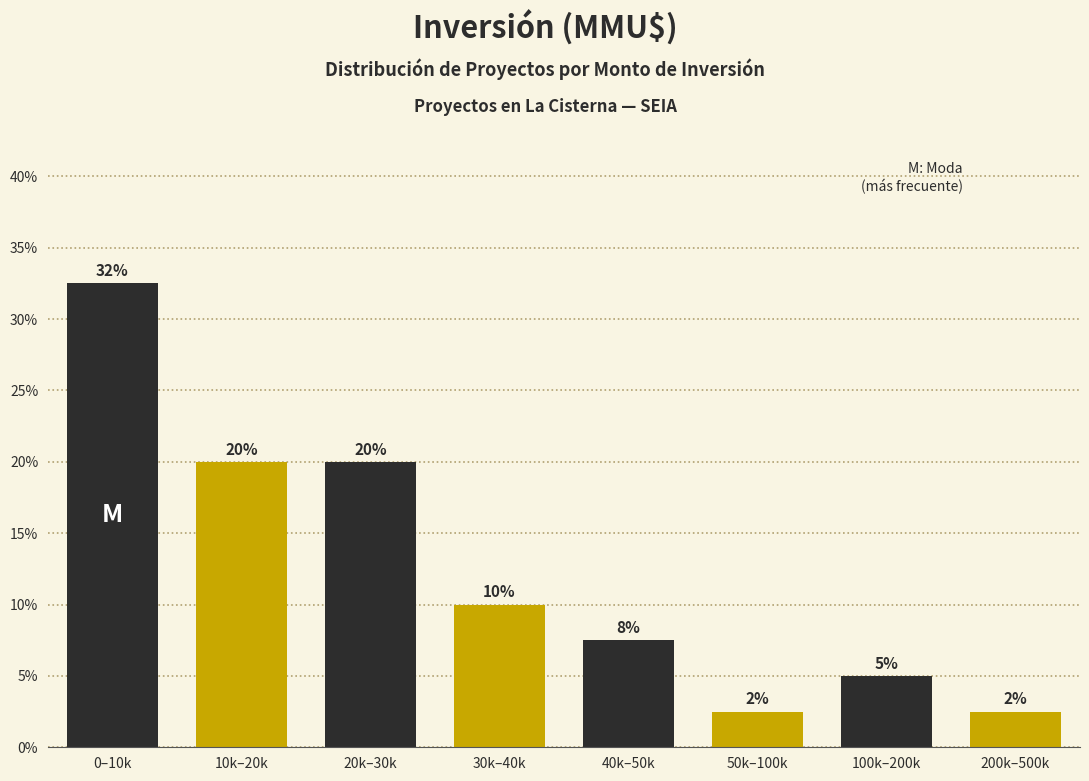

Between 50k–100k and 30k–40k, which is larger?

30k–40k